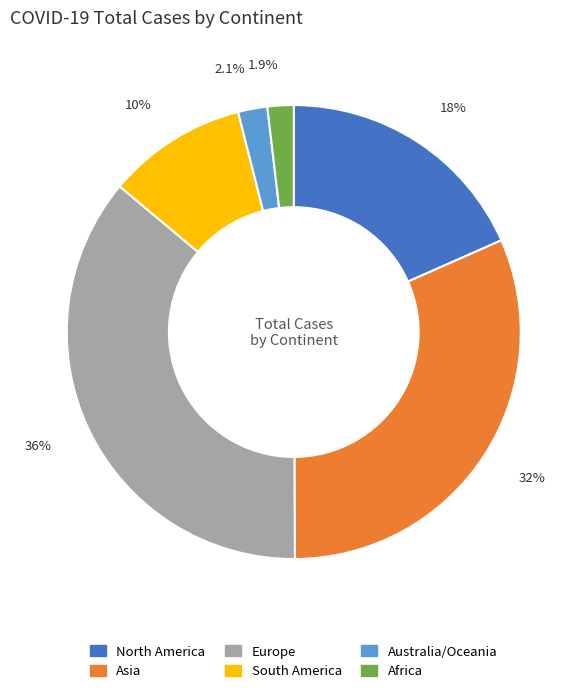

Does South America account for over 50% of the chart?

No